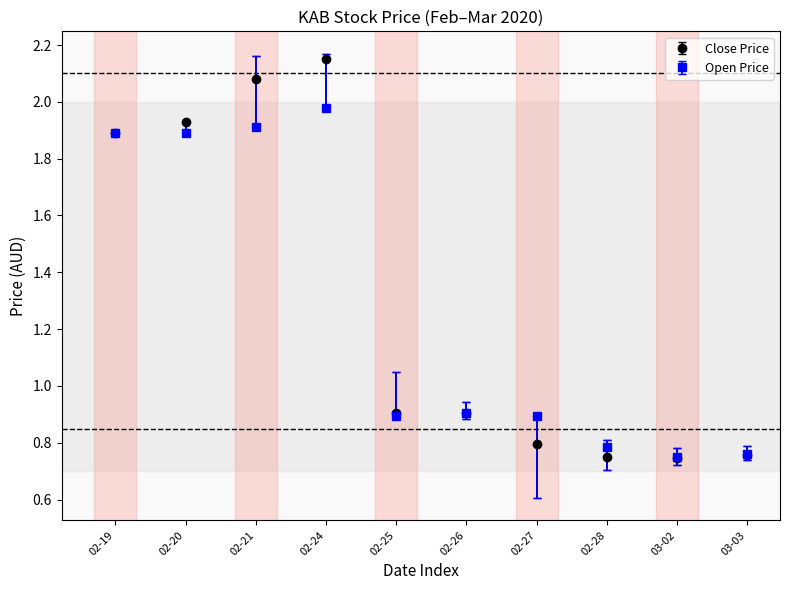

Which series has the largest range (max minus min)?

Close Price